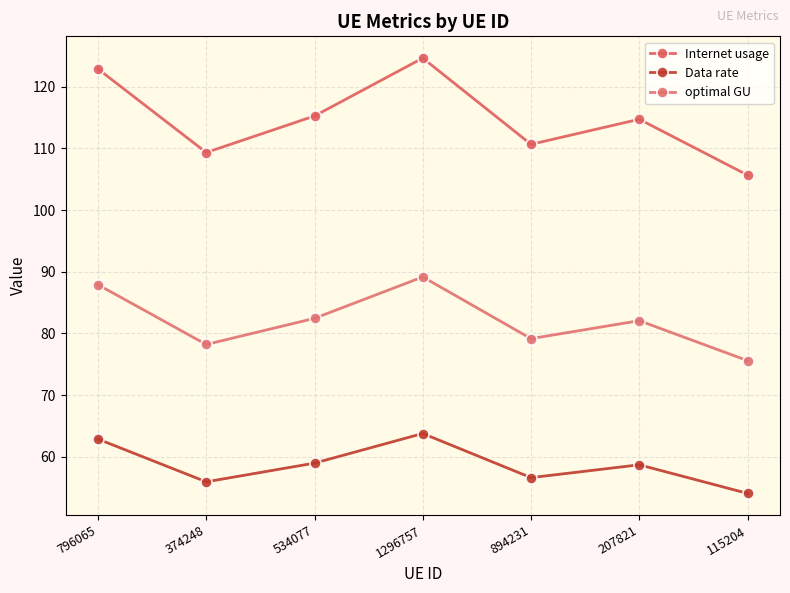

At which category does Internet usage reach its first local valley?

374248